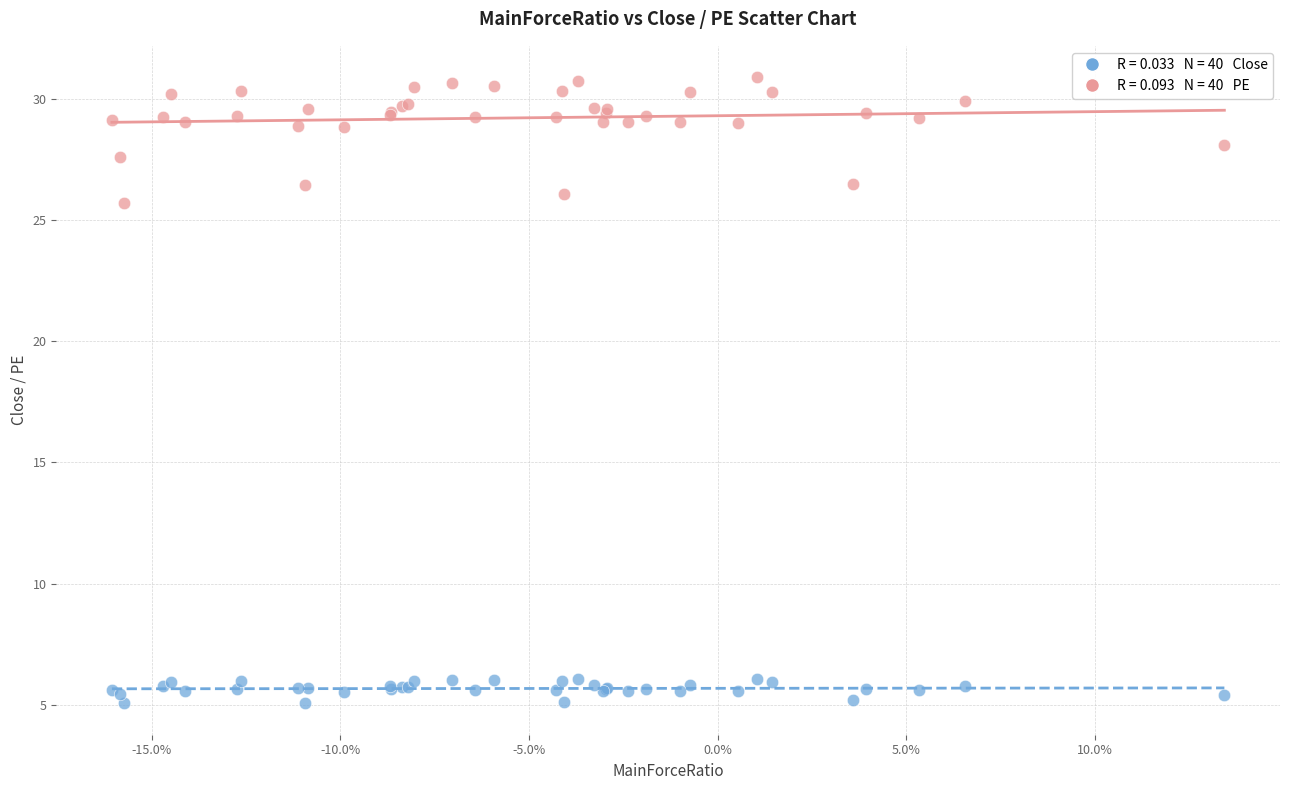

Across all series, what Y value is closest to 17?

25.7